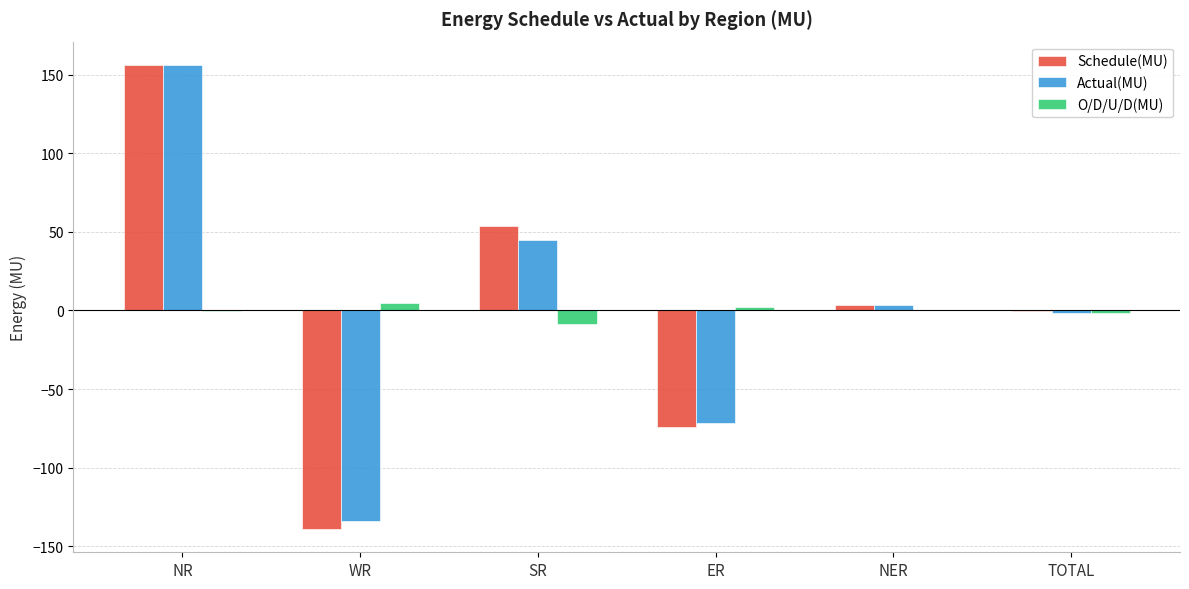

What is the sum of all Schedule(MU) values?

-0.6